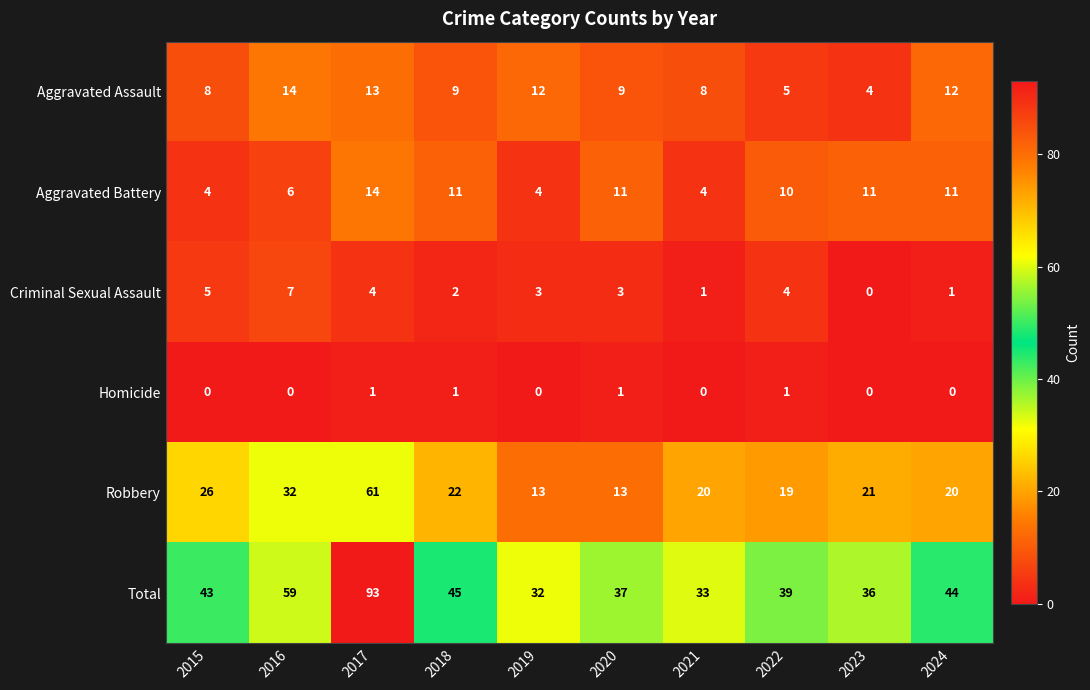

Is it true that Total equals 37 at 2020?

True